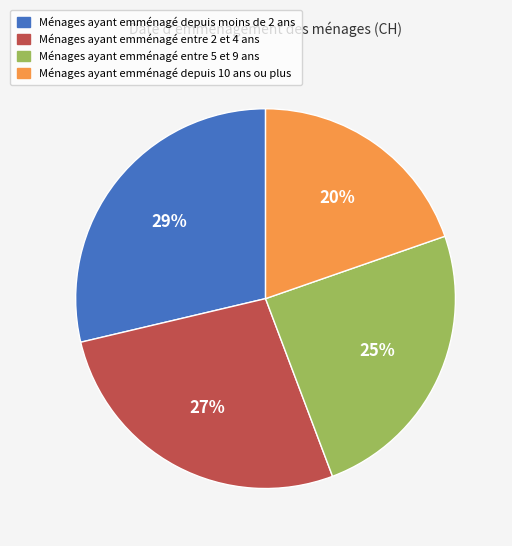

Is there any slice that represents more than half of the pie?

No